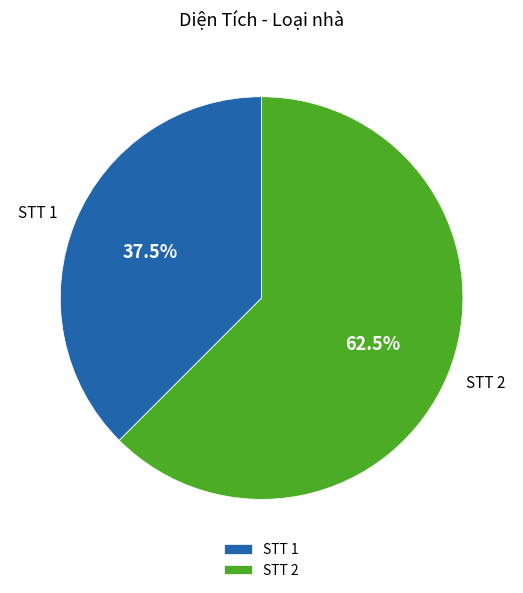

What is the total percentage of STT 1 and STT 2?

100.0%